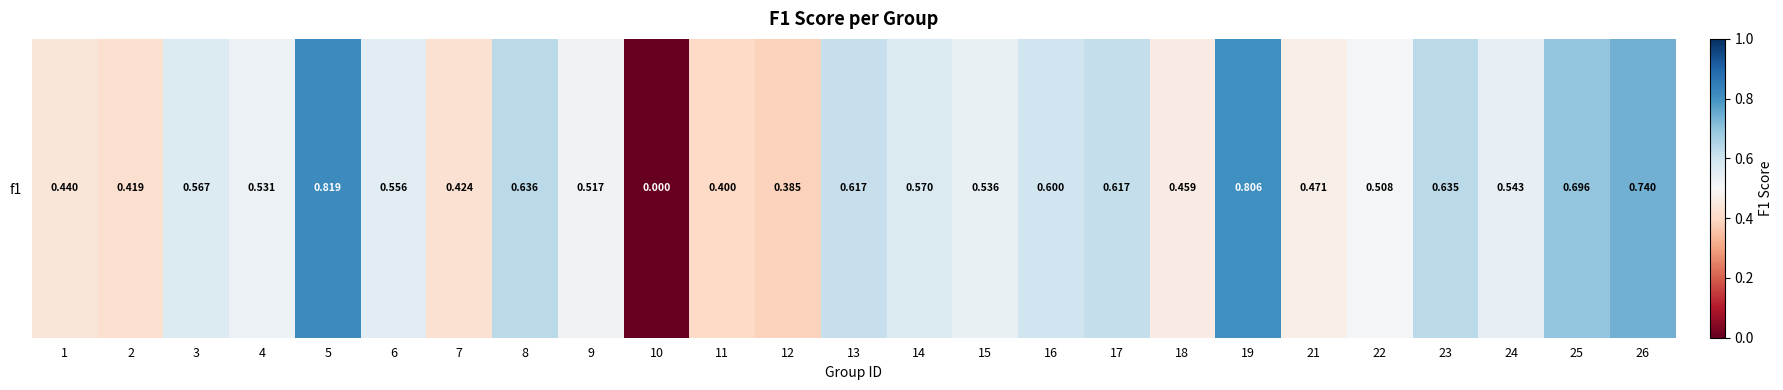

Reading right to left, what are all the values shown in this chart?

26=0.7	25=0.7	24=0.5	23=0.6	22=0.5	21=0.5	19=0.8	18=0.5	17=0.6	16=0.6	15=0.5	14=0.6	13=0.6	12=0.4	11=0.4	10=0.0	9=0.5	8=0.6	7=0.4	6=0.6	5=0.8	4=0.5	3=0.6	2=0.4	1=0.4